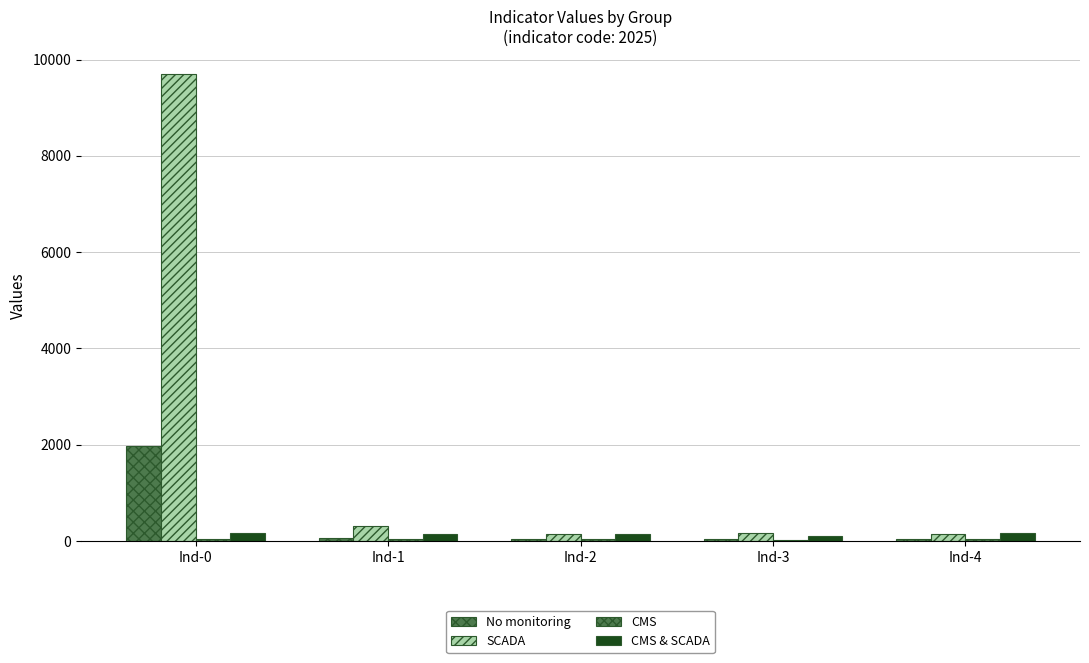

How many series are shown in this chart?

4